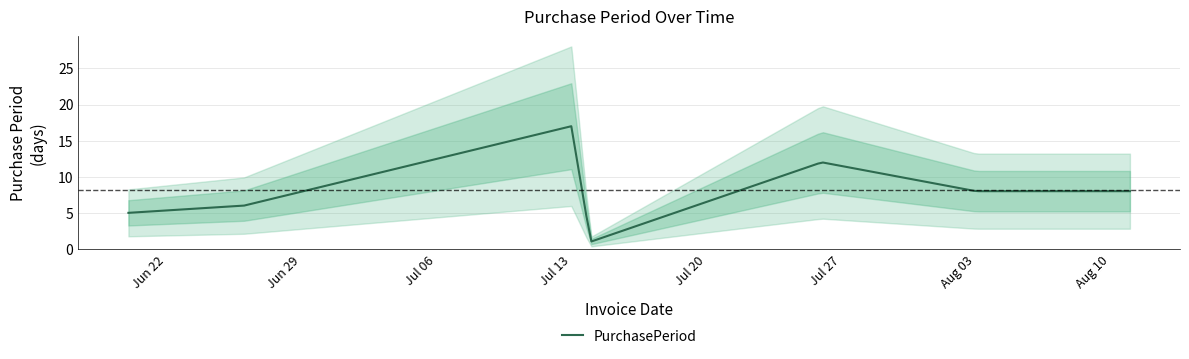

What is the greatest value displayed?

17